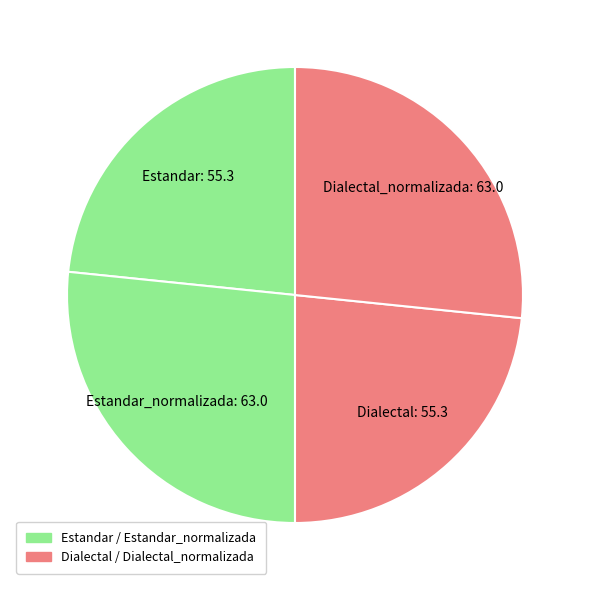

Count the number of slices in the pie.

4